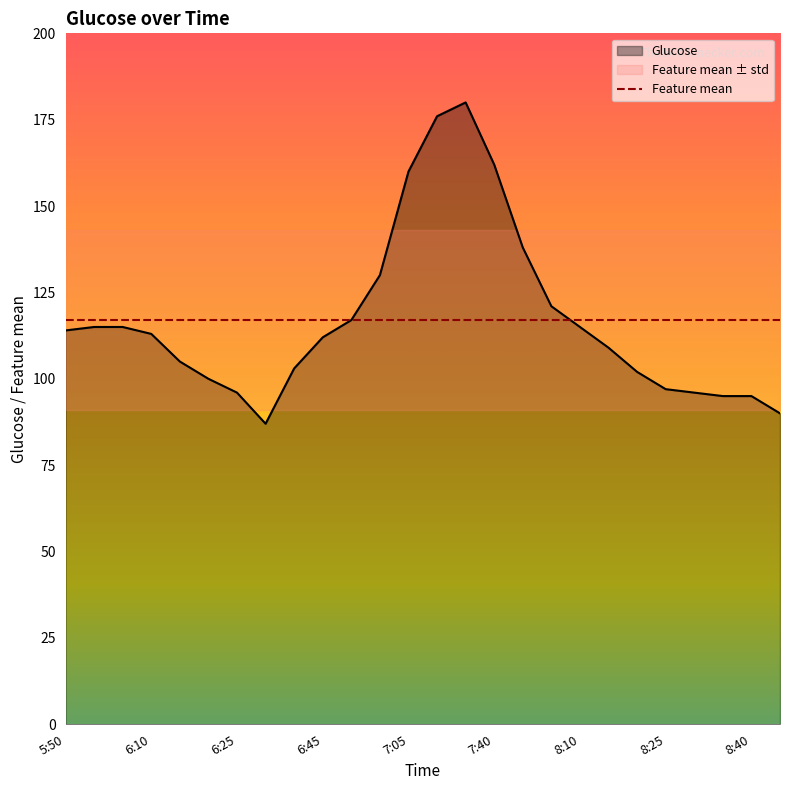

Which label corresponds to the smallest value in the chart?

6:30